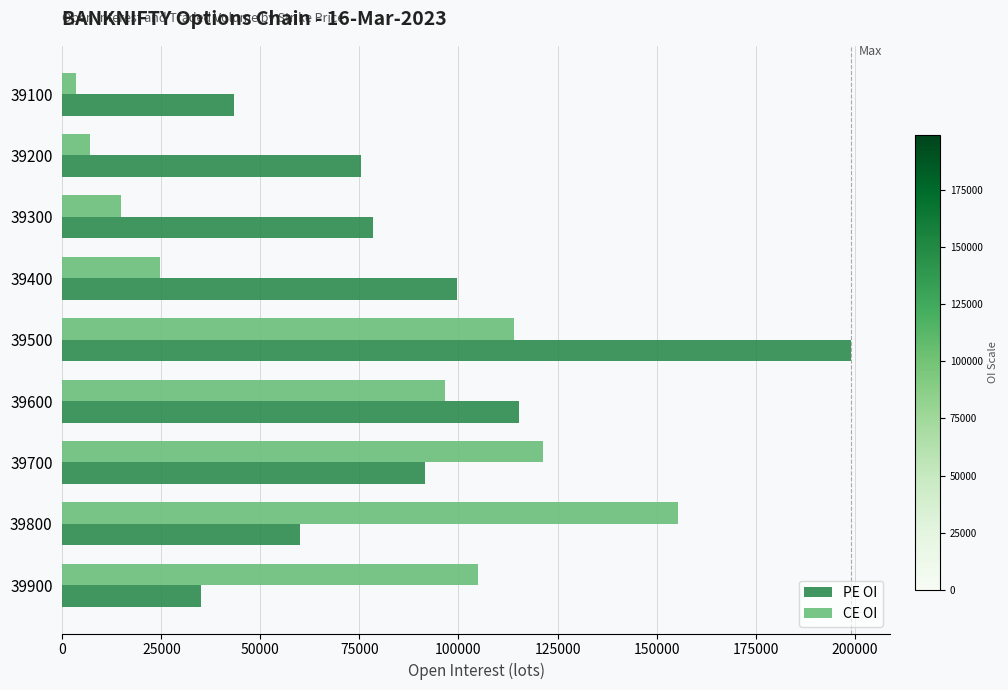

What are all the series names shown in the legend?

PE OI, CE OI